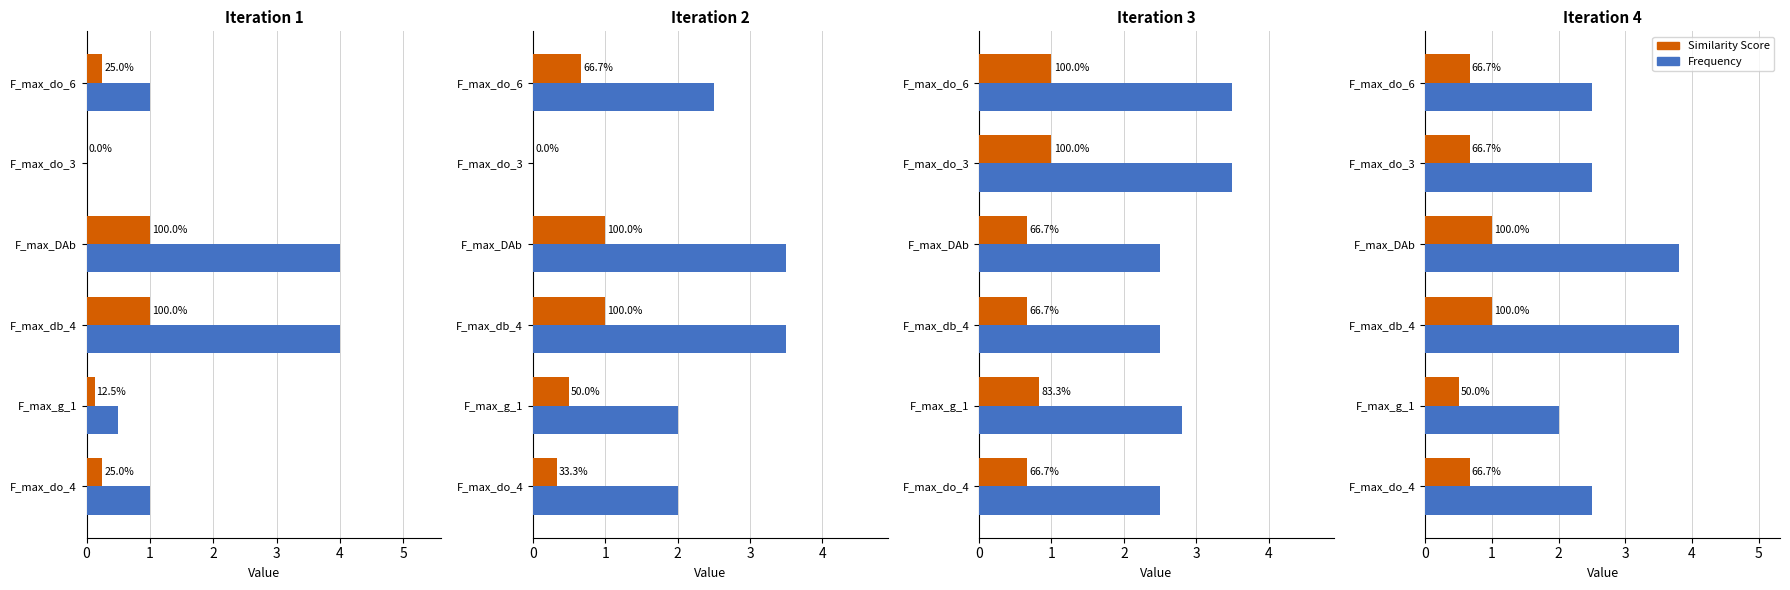

Count the Similarity Score values in the range 0 to 1.

6